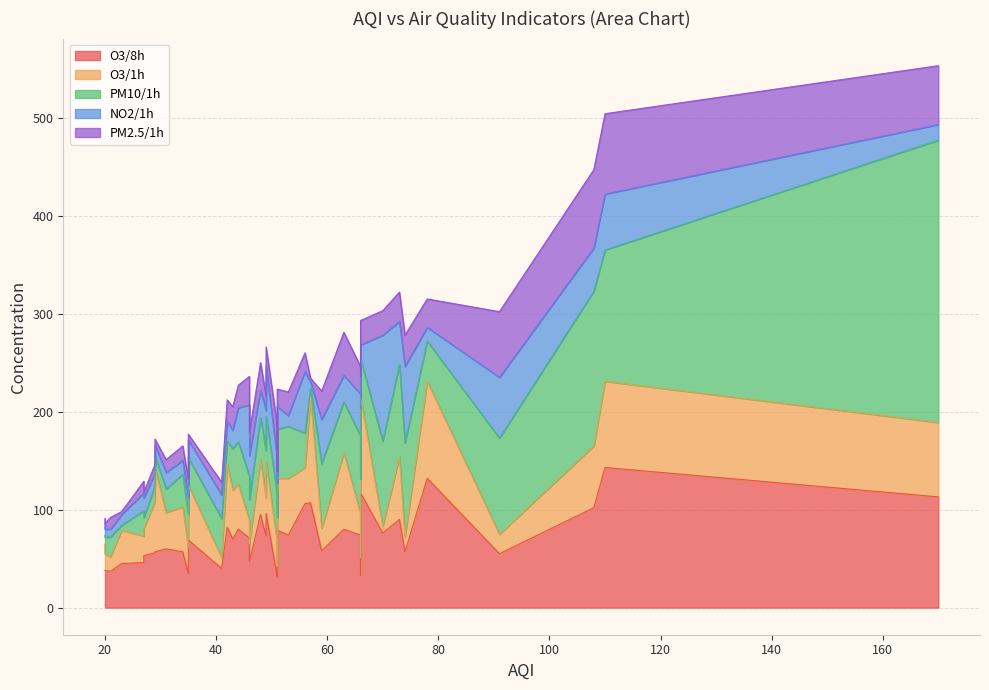

The value of PM10/1h at 59 is 36. True or false?

False